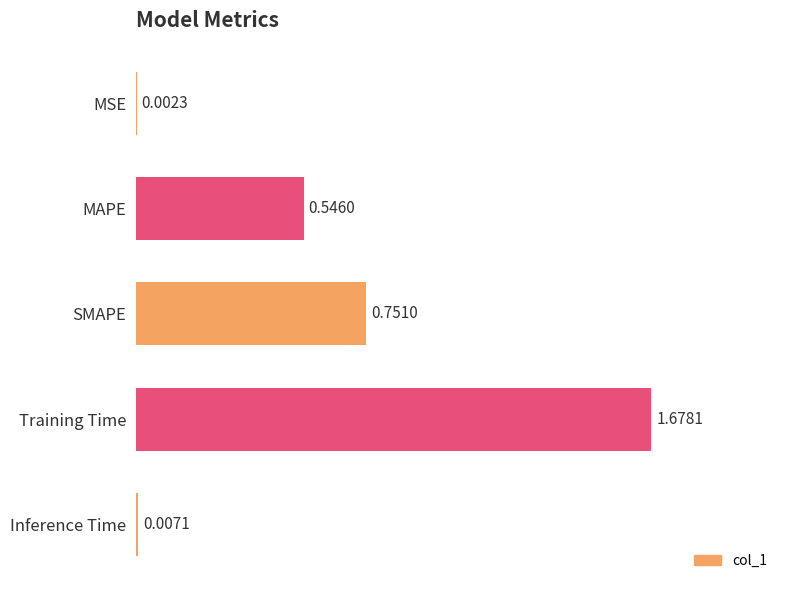

At which label is the value closest to 0?

MSE